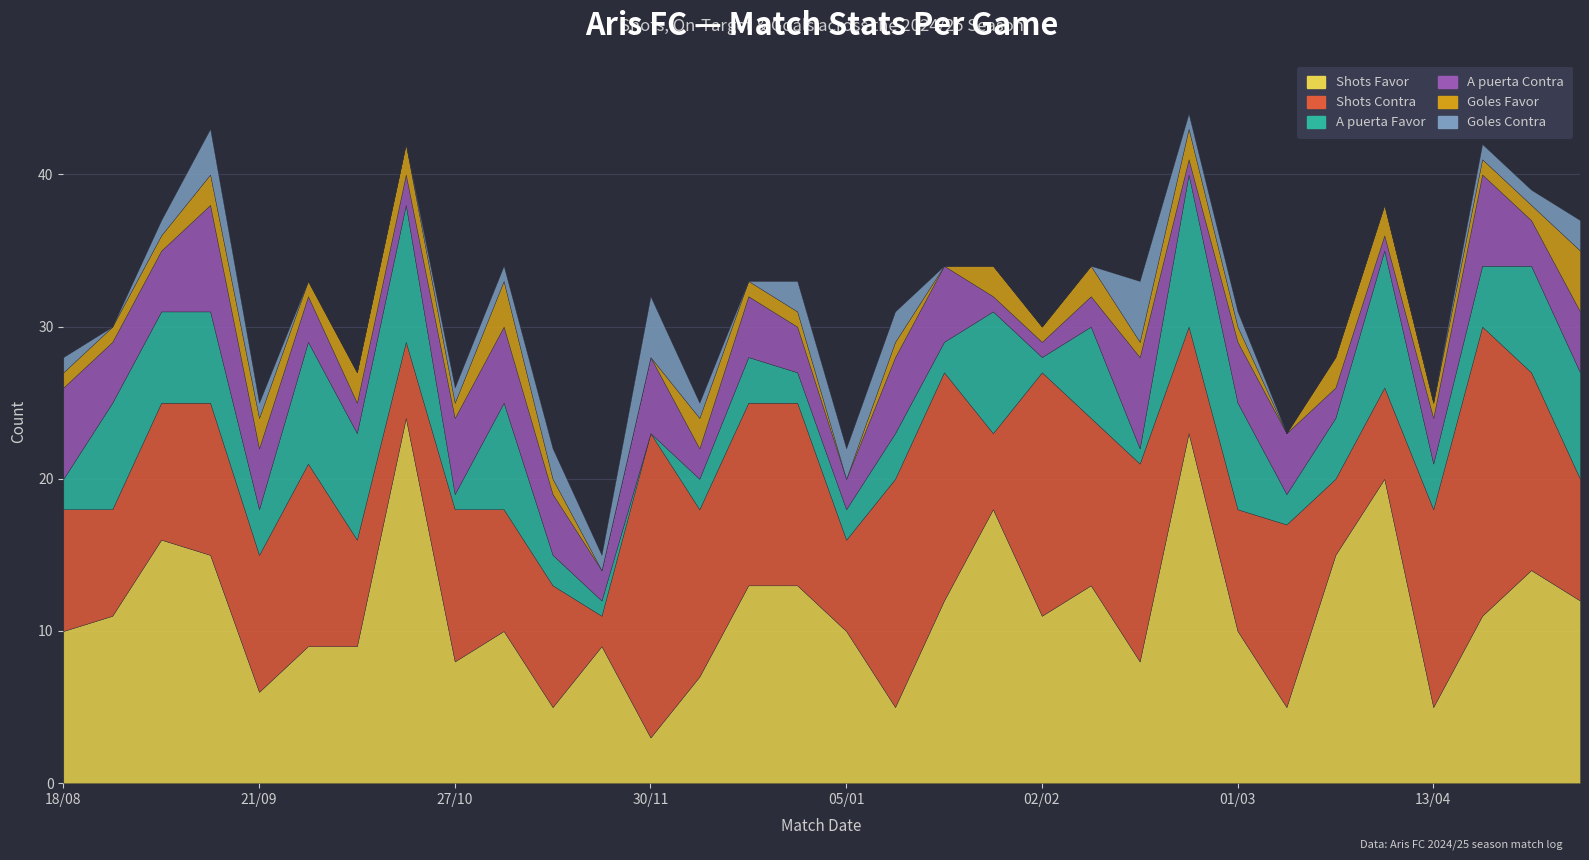

In A puerta Contra, how many points are lower than both neighbors (excluding endpoints)?

6